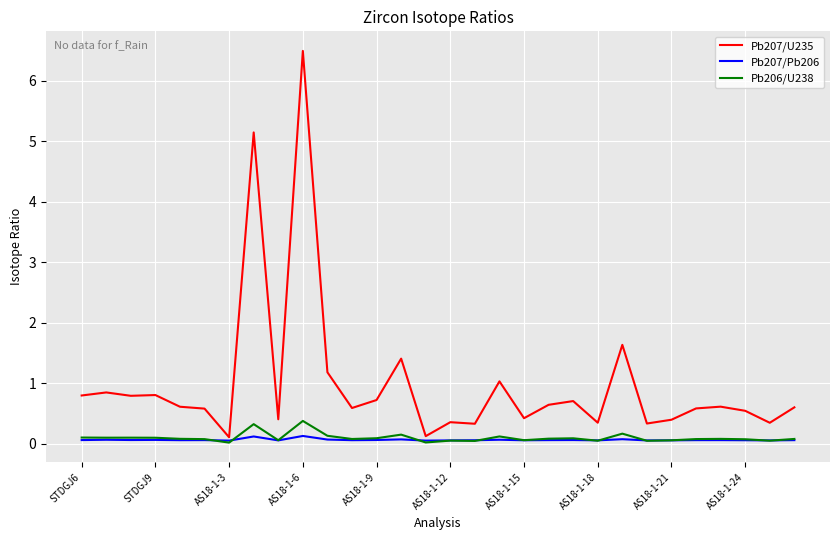

Which series has the largest total across all categories?

Pb207/U235